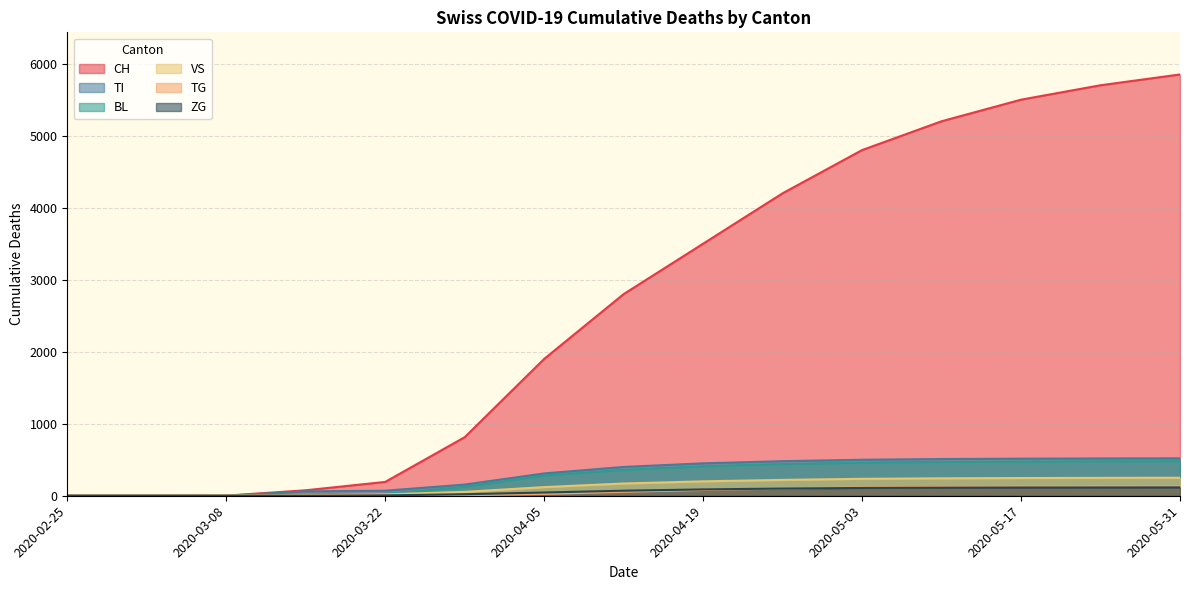

Which series has the largest range (max minus min)?

CH